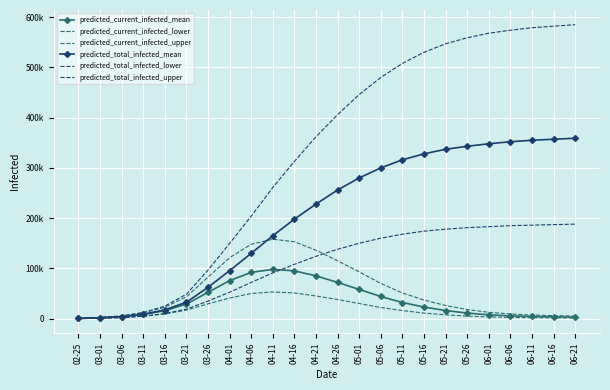

Which series has the largest range (max minus min)?

predicted_total_infected_upper